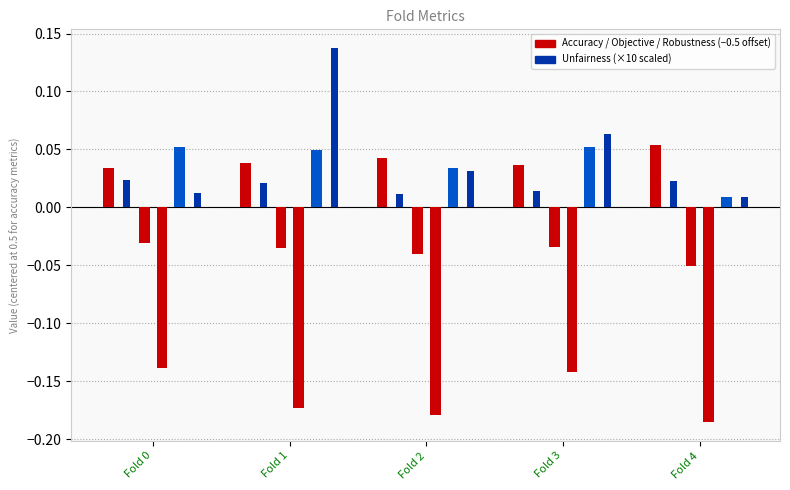

How many bars are there in total?

30